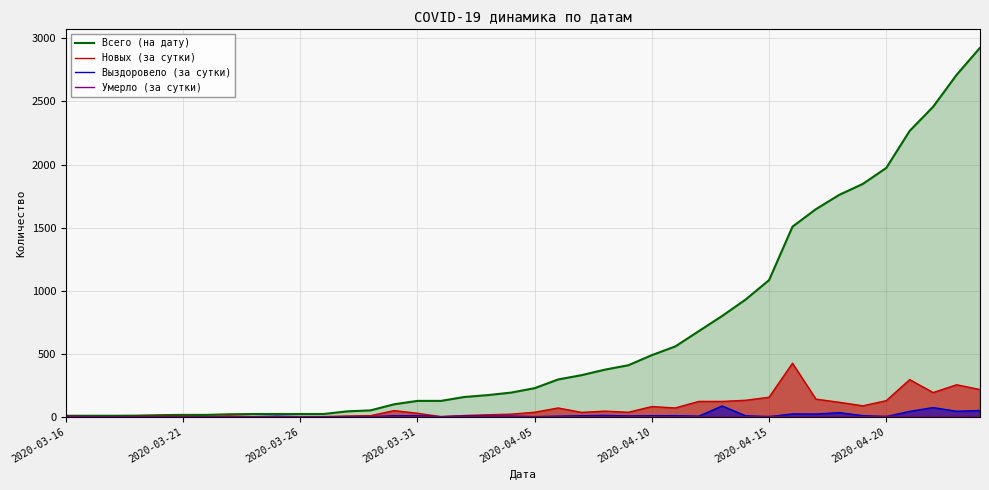

Which series has the largest total across all categories?

Всего (на дату)